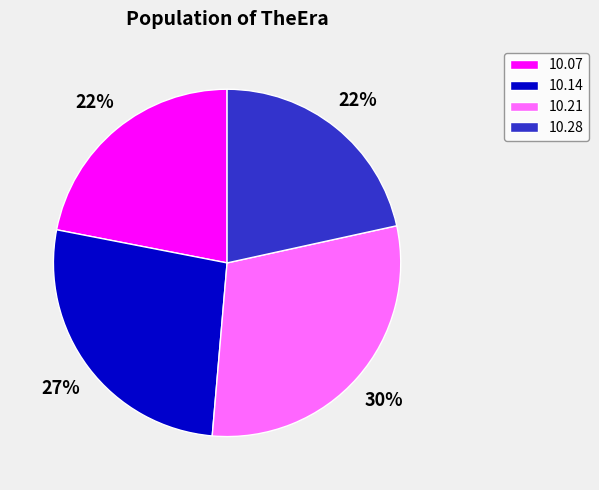

Is it true that 10.07 is 37% of the pie?

False